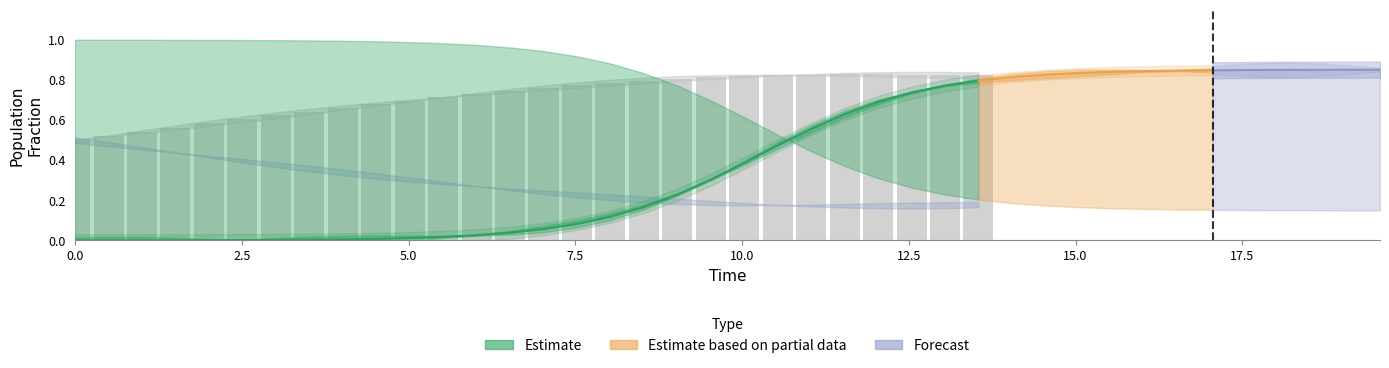

Reading left to right, transcribe all the data shown in this chart.

S: 1.0	1.0	1.0	1.0	1.0	1.0	1.0	1.0	1.0	1.0	1.0	1.0	1.0	1.0	0.9	0.9	0.9	0.8	0.8	0.7	0.6	0.5	0.4	0.4	0.3	0.3	0.2	0.2	0.2	0.2	0.2	0.2	0.2	0.2	0.2	0.2	0.2	0.1	0.1	0.1
I: 0.0	0.0	0.0	0.0	0.0	0.0	0.0	0.0	0.0	0.0	0.0	0.0	0.0	0.0	0.1	0.1	0.1	0.2	0.2	0.3	0.4	0.5	0.6	0.6	0.7	0.7	0.8	0.8	0.8	0.8	0.8	0.8	0.8	0.8	0.8	0.8	0.8	0.9	0.9	0.9
C: 0.5	0.5	0.5	0.4	0.4	0.4	0.4	0.4	0.3	0.3	0.3	0.3	0.3	0.3	0.2	0.2	0.2	0.2	0.2	0.2	0.2	0.2	0.2	0.2	0.2	0.2	0.2	0.2	0.2	0.2	0.2	0.2	0.2	0.2	0.2	0.2	0.2	0.2	0.2	0.2
D: 0.5	0.5	0.5	0.6	0.6	0.6	0.6	0.6	0.7	0.7	0.7	0.7	0.7	0.7	0.8	0.8	0.8	0.8	0.8	0.8	0.8	0.8	0.8	0.8	0.8	0.8	0.8	0.8	0.8	0.8	0.8	0.8	0.8	0.8	0.8	0.8	0.8	0.8	0.8	0.8